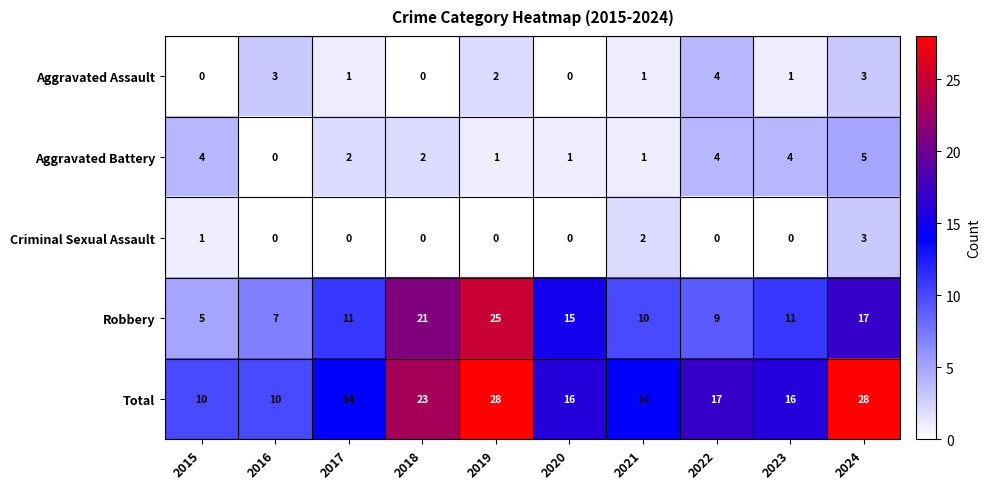

List the series in order of their peak value, highest first.

Total, Robbery, Aggravated Battery, Aggravated Assault, Criminal Sexual Assault